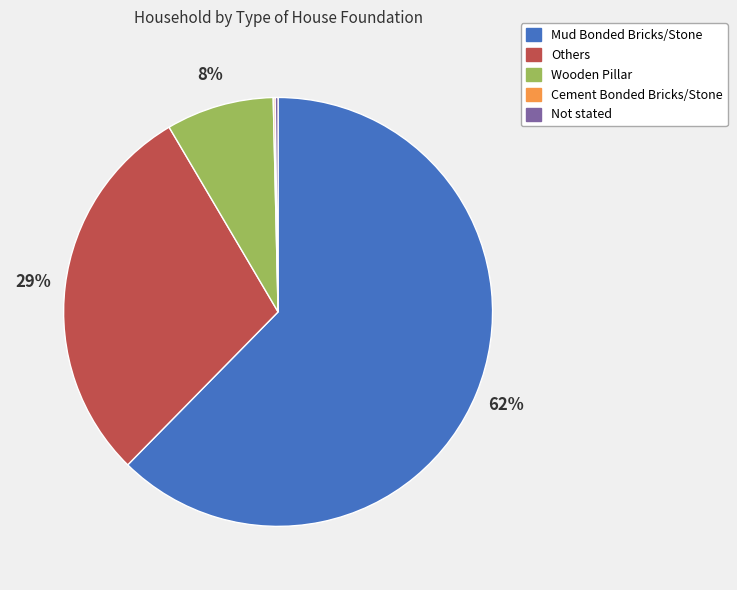

To the nearest percent, what is the combined percentage of Others and Wooden Pillar?

37%